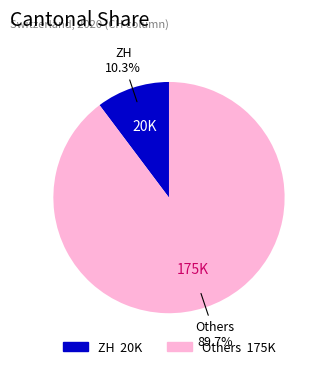

Is there a majority slice in this chart?

Yes